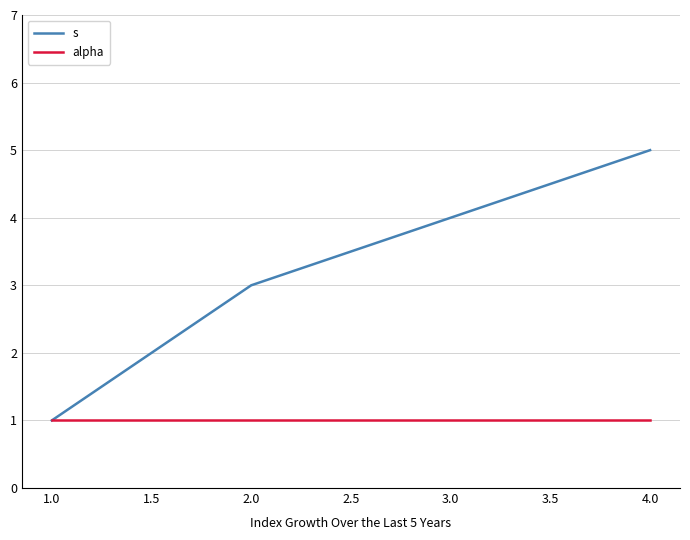

Which series has the widest spread of values?

s